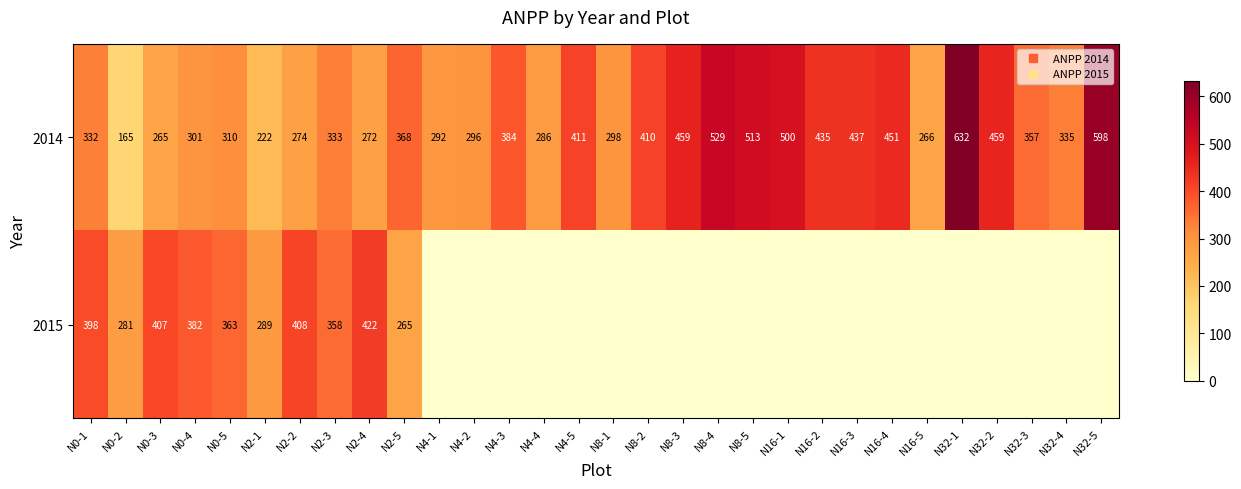

Where is 2015 nearest to the value 210?

N2-5